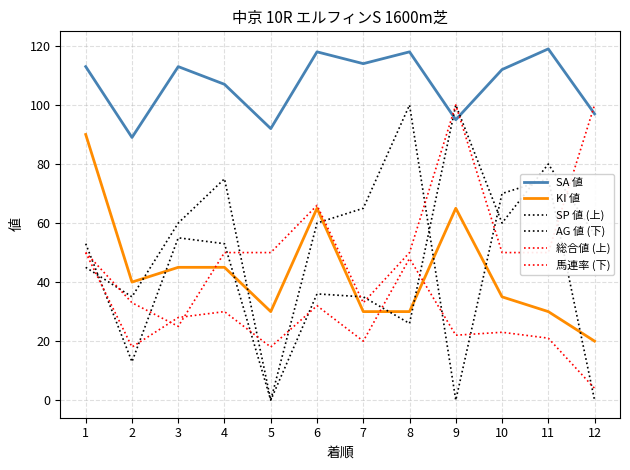

What value does the SA 値 series have at 1, to the nearest 10?

110